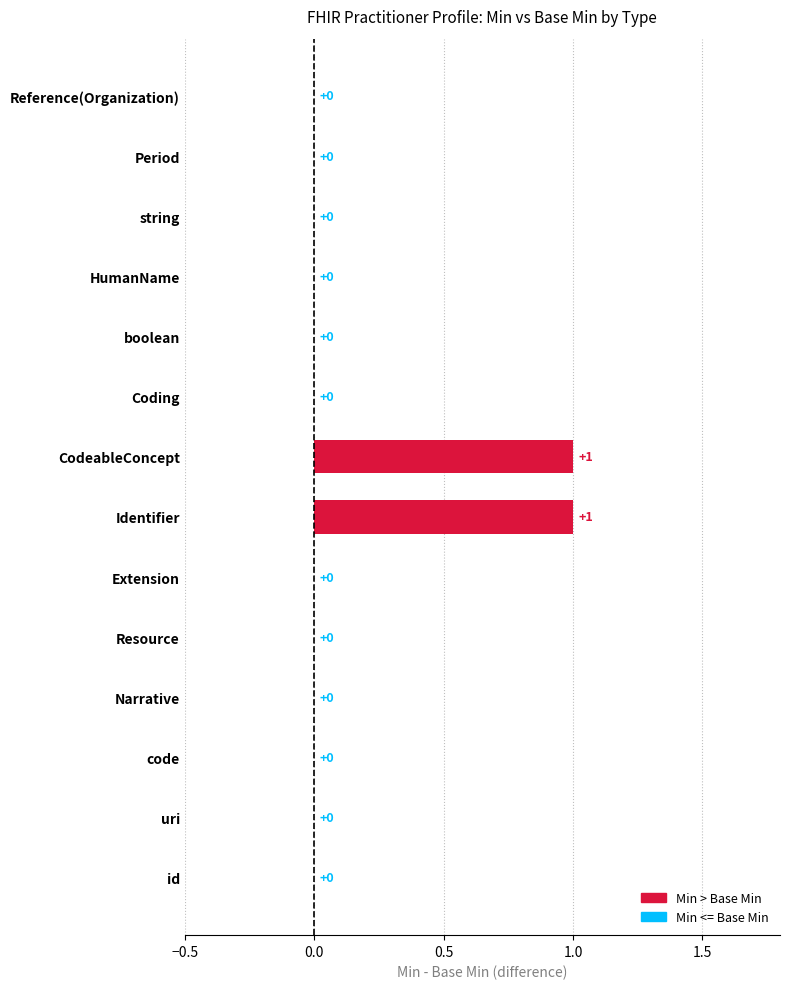

What is the highest value of the Min series?

1